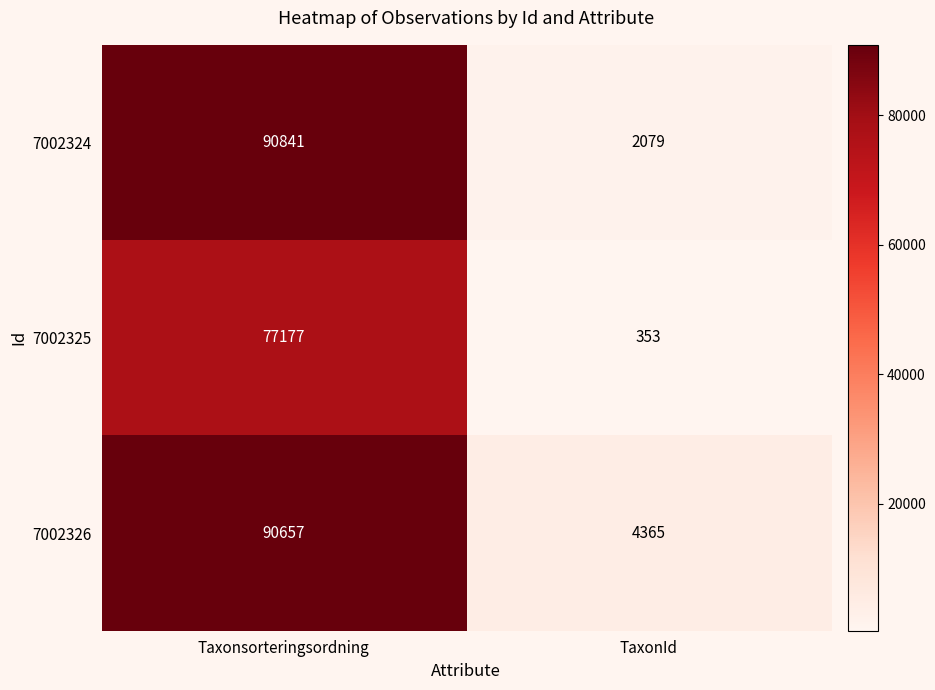

Between Taxonsorteringsordning and TaxonId, which series saw the biggest shift?

7002324